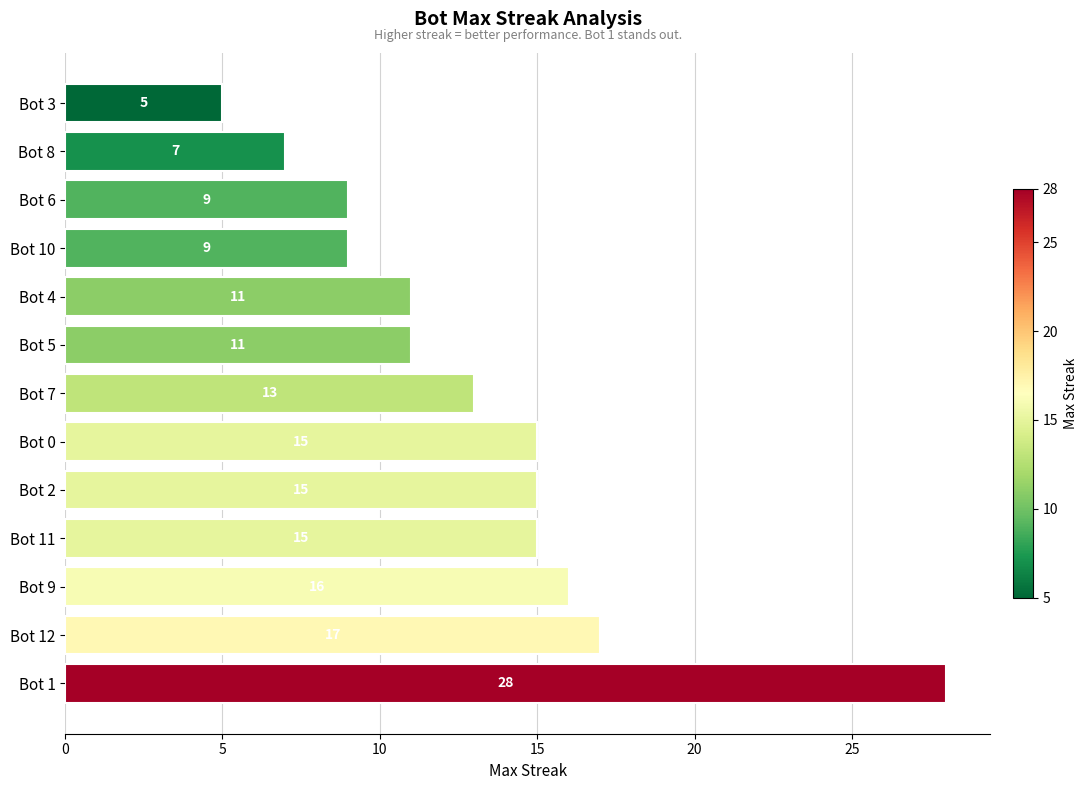

True or false: the data shows 11 at Bot 5.

True